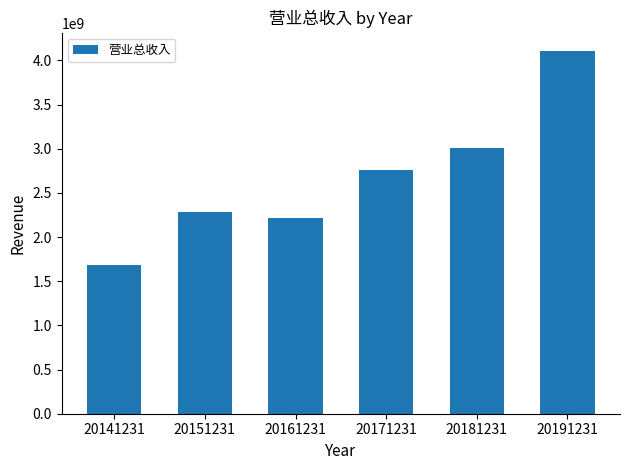

List the labels in order of value, largest first.

20191231, 20181231, 20171231, 20151231, 20161231, 20141231